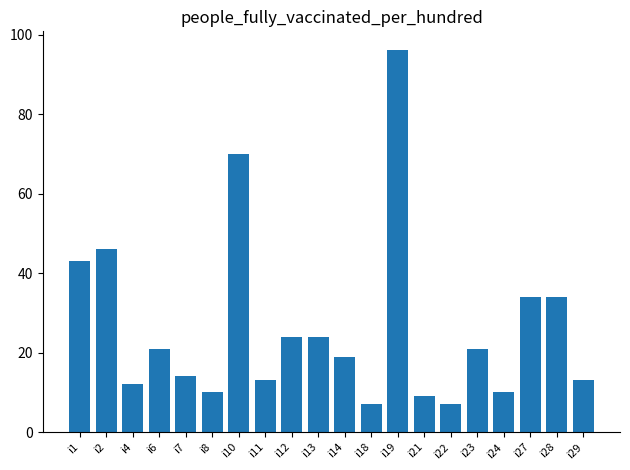

Reading left to right, transcribe all the data shown in this chart.

43	46	12	21	14	10	70	13	24	24	19	7	96	9	7	21	10	34	34	13